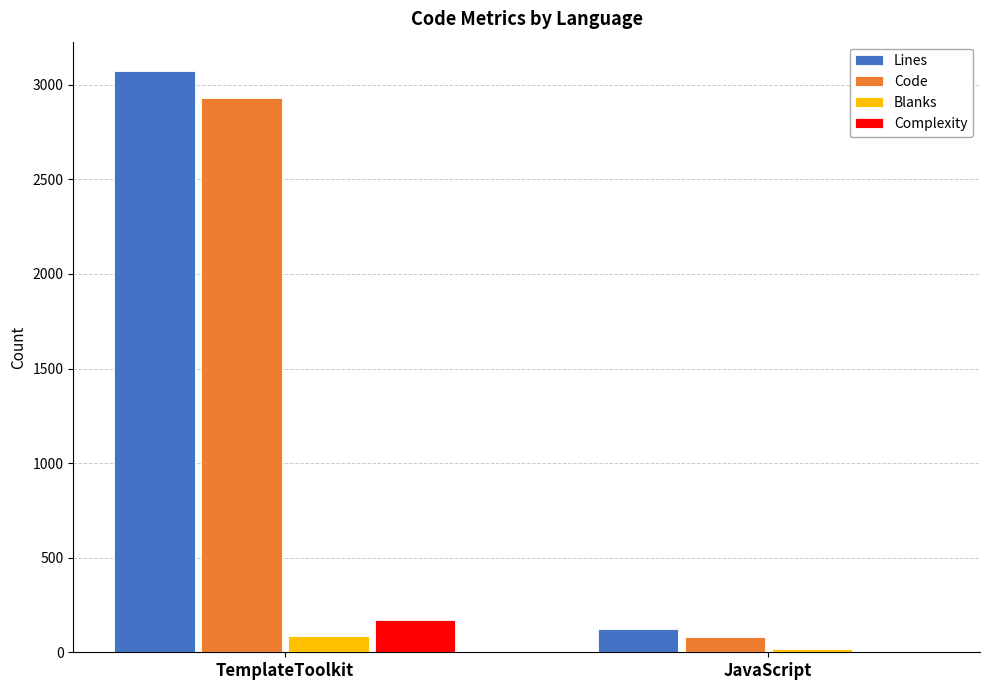

At which category is the sum across all series the highest?

TemplateToolkit